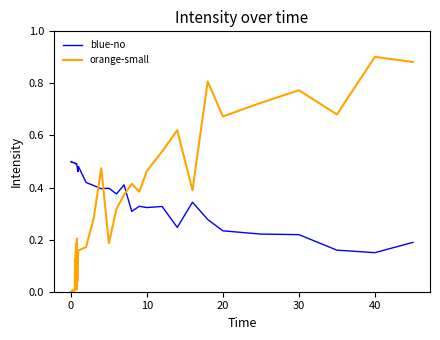

Rank the series by their average value, from lowest to highest.

orange-small, blue-no